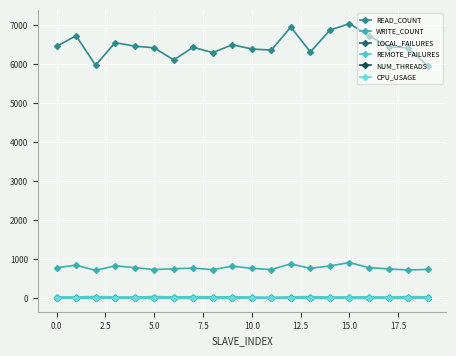

Count the number of categories in the chart.

20